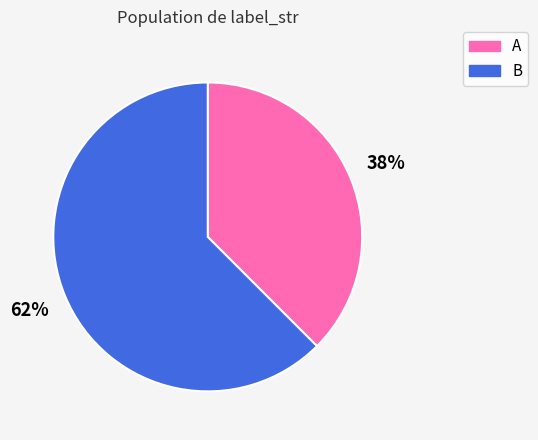

True or false: B accounts for 74% of the total.

False